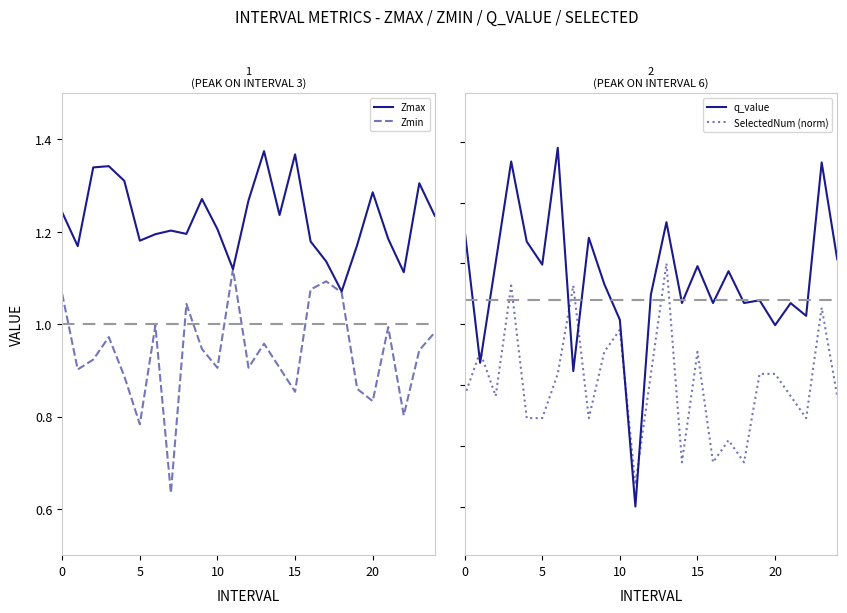

Is the value of Zmax at 21 greater than the value of q_value at 17?

Yes